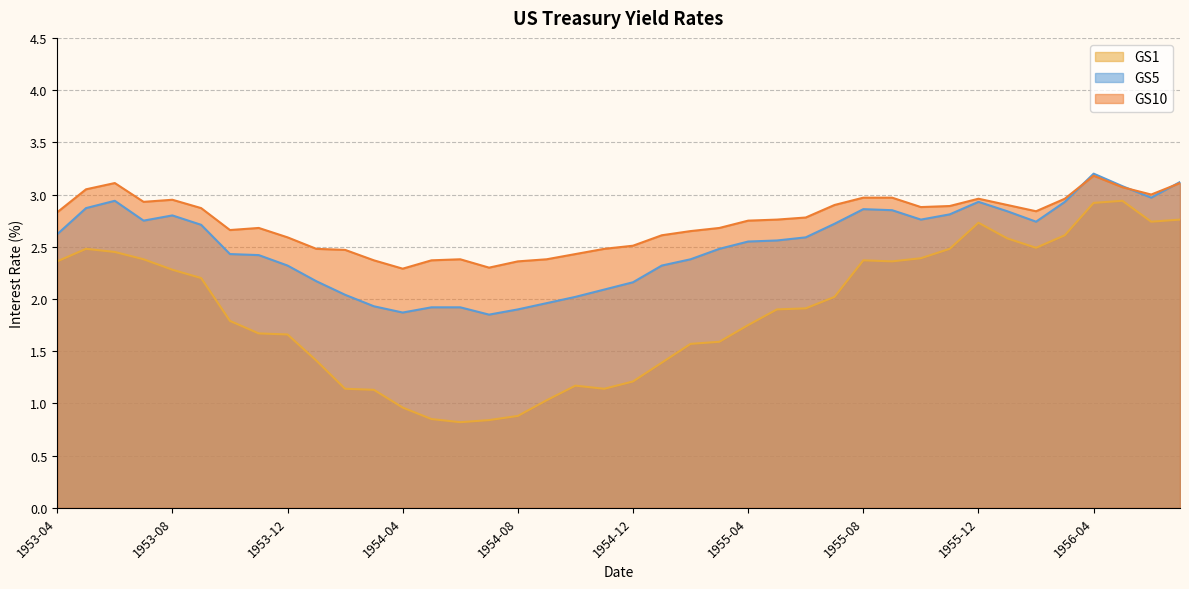

What is the value of the GS5 point at the 29th from the left?

2.9